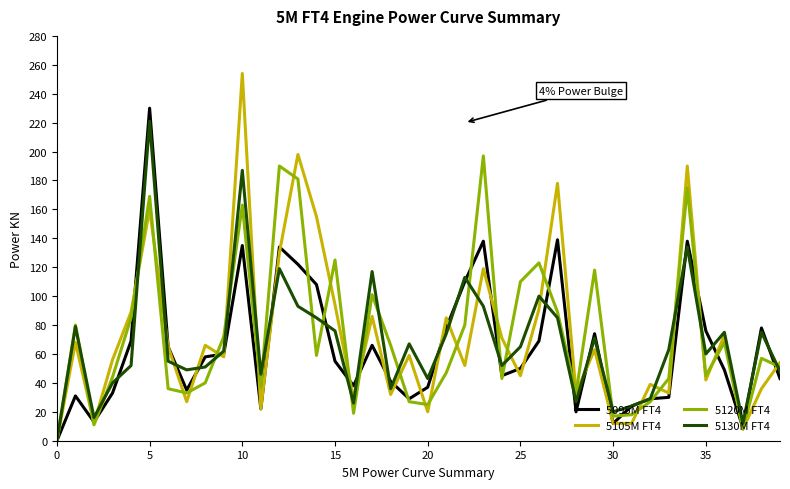

In 5105M FT4, how many points are higher than both neighbors (excluding endpoints)?

14